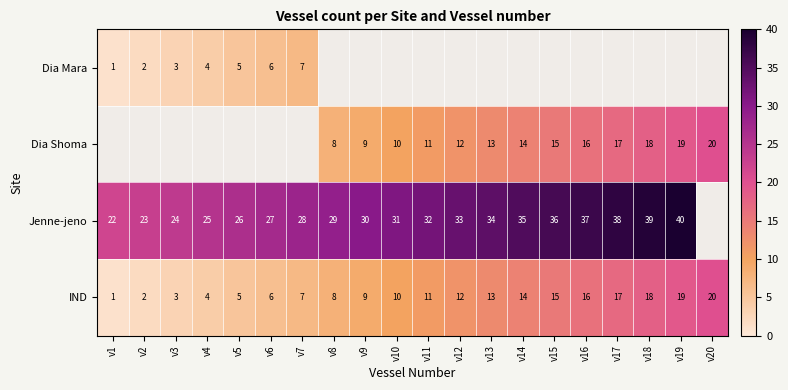

What is the maximum value shown in the chart?

40.0